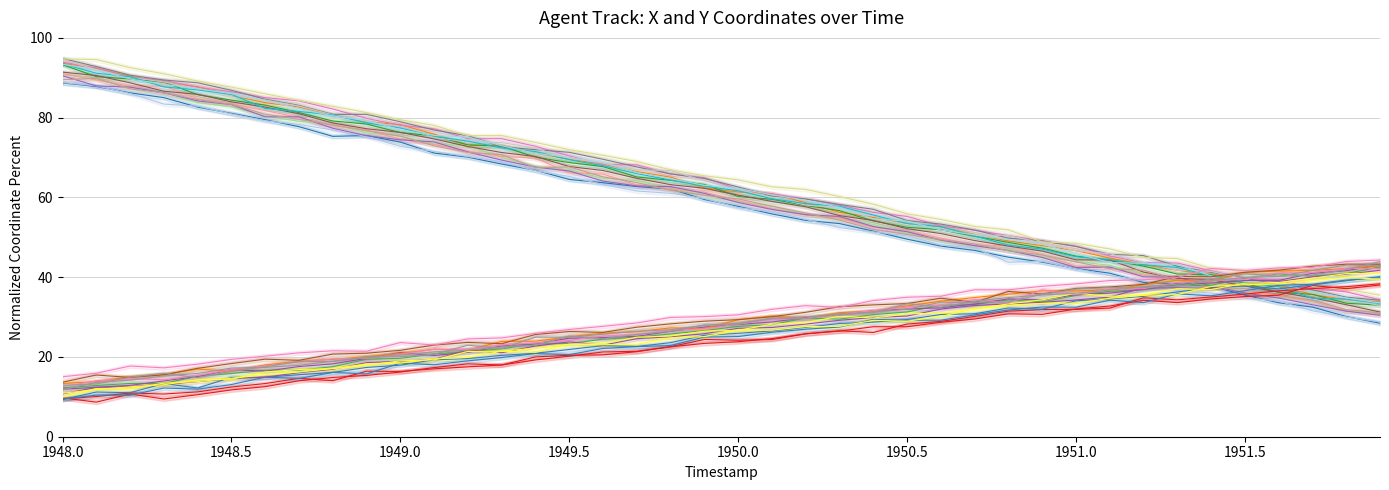

Which series has the largest total across all categories?

Y